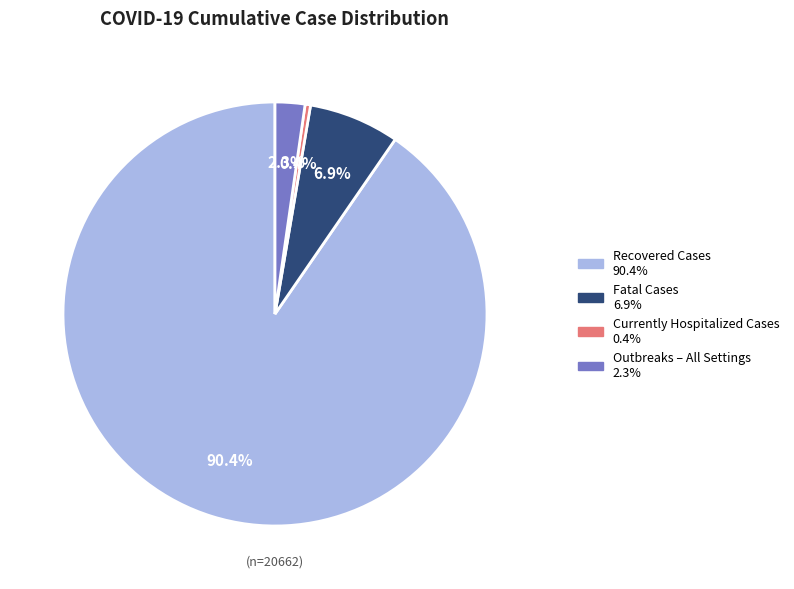

To the nearest percent, what is the difference between the largest and smallest slice percentages?

90%